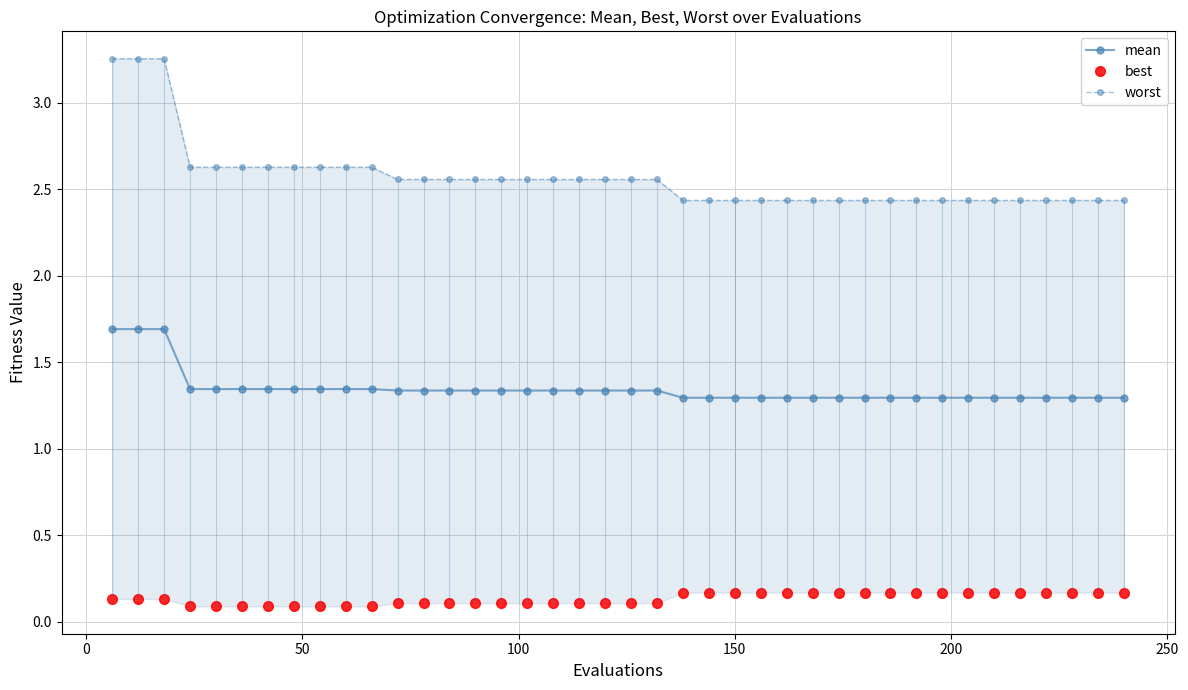

Reading right to left, what are all the values shown in this chart?

mean: 1.3	1.3	1.3	1.3	1.3	1.3	1.3	1.3	1.3	1.3	1.3	1.3	1.3	1.3	1.3	1.3	1.3	1.3	1.3	1.3	1.3	1.3	1.3	1.3	1.3	1.3	1.3	1.3	1.3	1.3	1.3	1.3	1.3	1.3	1.3	1.3	1.3	1.7	1.7	1.7
best: 0.2	0.2	0.2	0.2	0.2	0.2	0.2	0.2	0.2	0.2	0.2	0.2	0.2	0.2	0.2	0.2	0.2	0.2	0.1	0.1	0.1	0.1	0.1	0.1	0.1	0.1	0.1	0.1	0.1	0.1	0.1	0.1	0.1	0.1	0.1	0.1	0.1	0.1	0.1	0.1
worst: 2.4	2.4	2.4	2.4	2.4	2.4	2.4	2.4	2.4	2.4	2.4	2.4	2.4	2.4	2.4	2.4	2.4	2.4	2.6	2.6	2.6	2.6	2.6	2.6	2.6	2.6	2.6	2.6	2.6	2.6	2.6	2.6	2.6	2.6	2.6	2.6	2.6	3.3	3.3	3.3